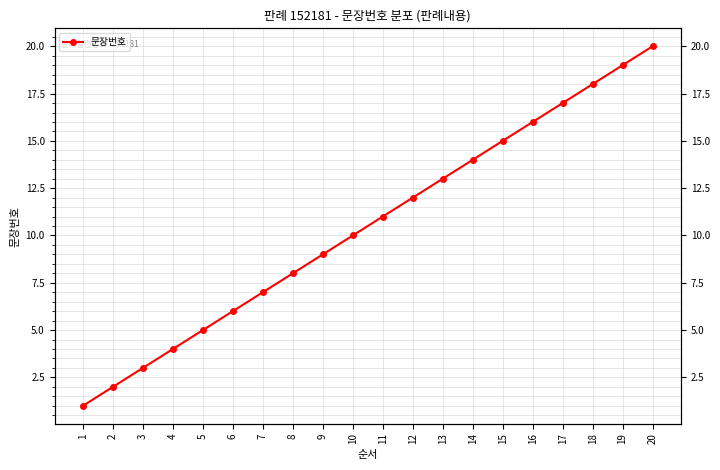

What is the sum of the values at 10 and 14?

24